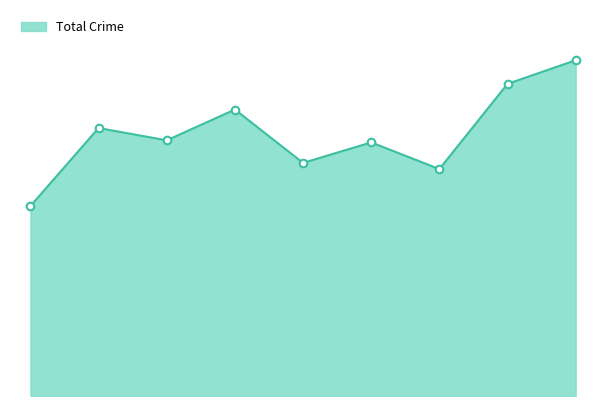

Does the chart have visible grid lines?

No